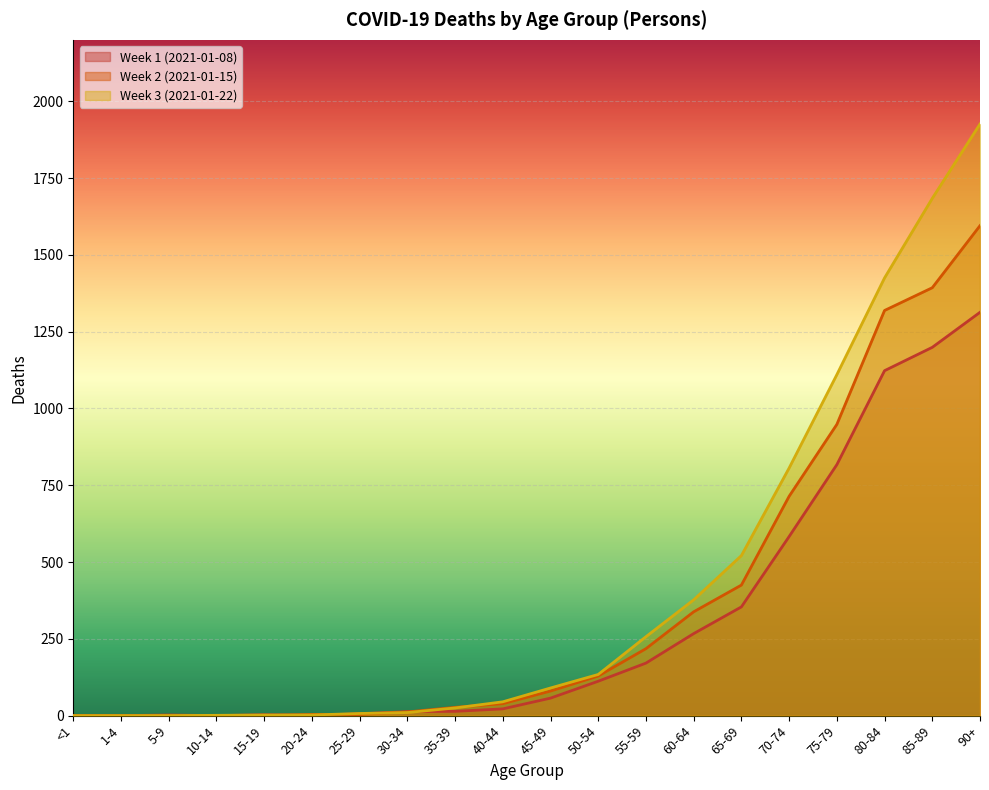

Rank the series by their average value, from lowest to highest.

Week 1 (2021-01-08), Week 2 (2021-01-15), Week 3 (2021-01-22)